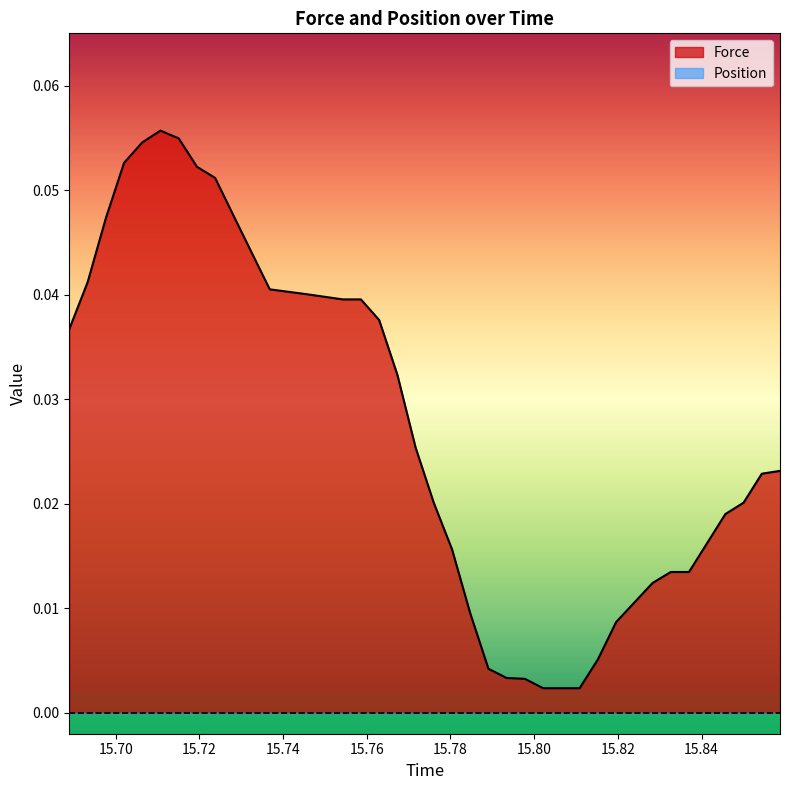

Which series has the largest total across all categories?

Force